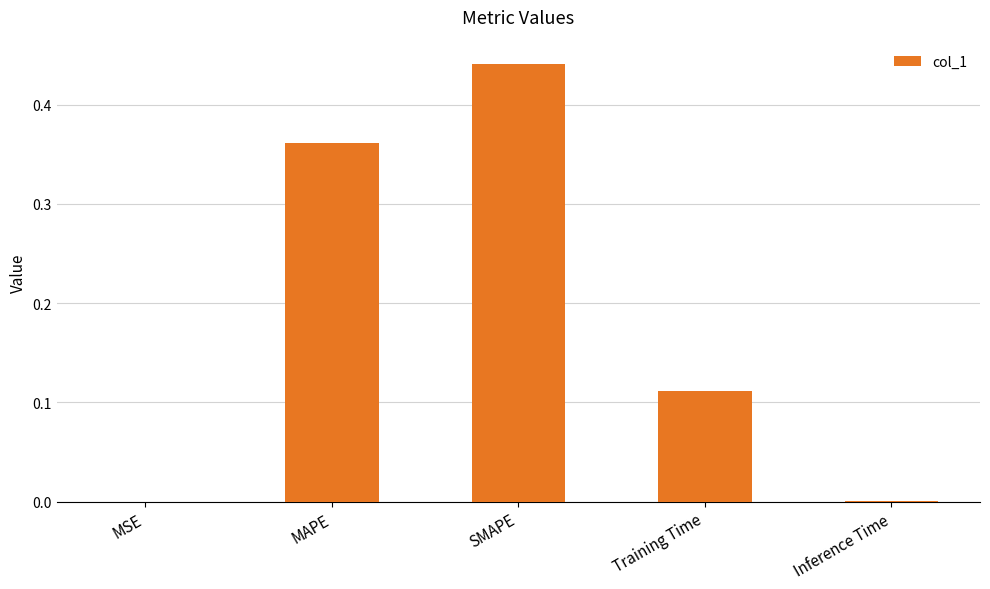

Which category has the highest value across all series?

SMAPE